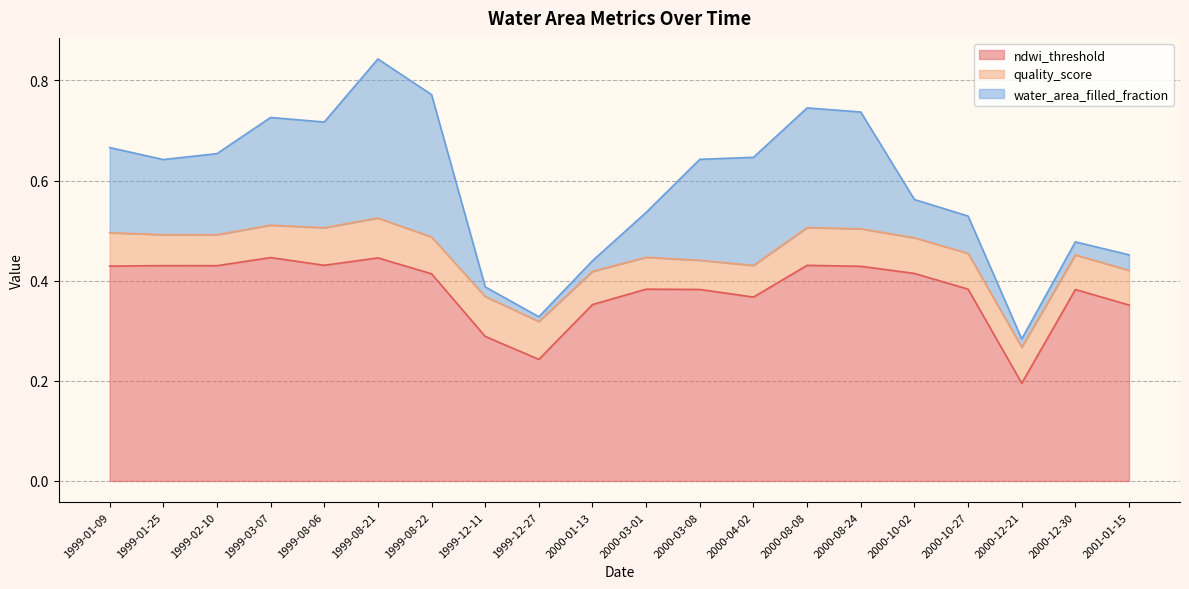

What is the highest value of the water_area_filled_fraction series?

0.3